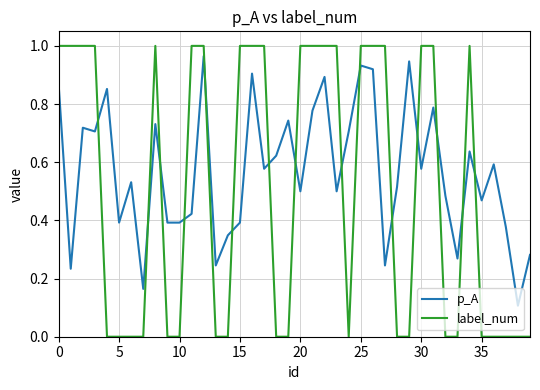

Which series ends up on top after the final intersection of p_A and label_num?

p_A